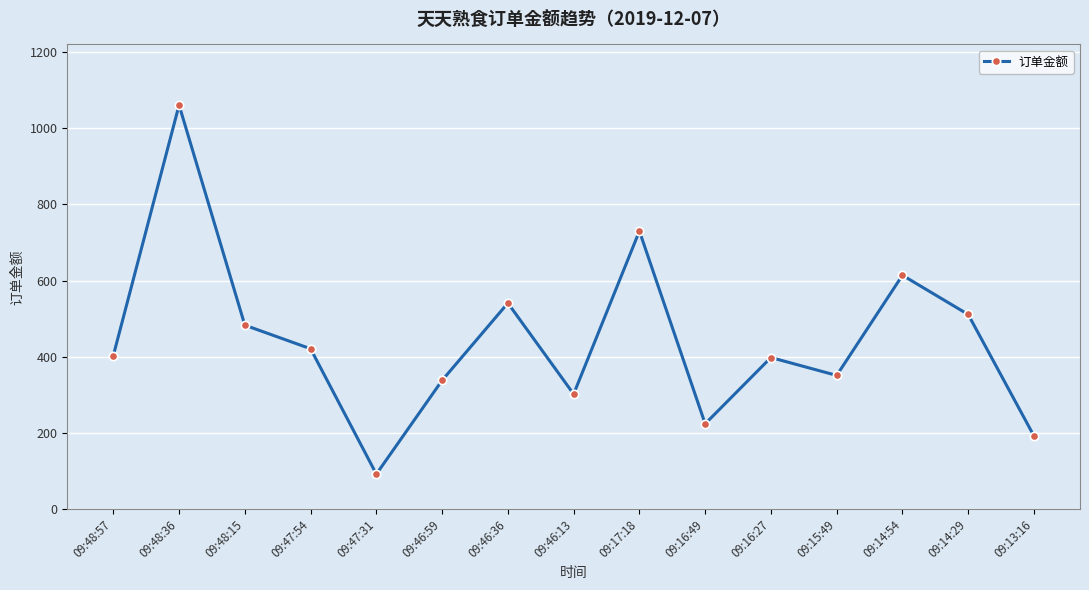

Which category has the highest value across all series?

09:48:36